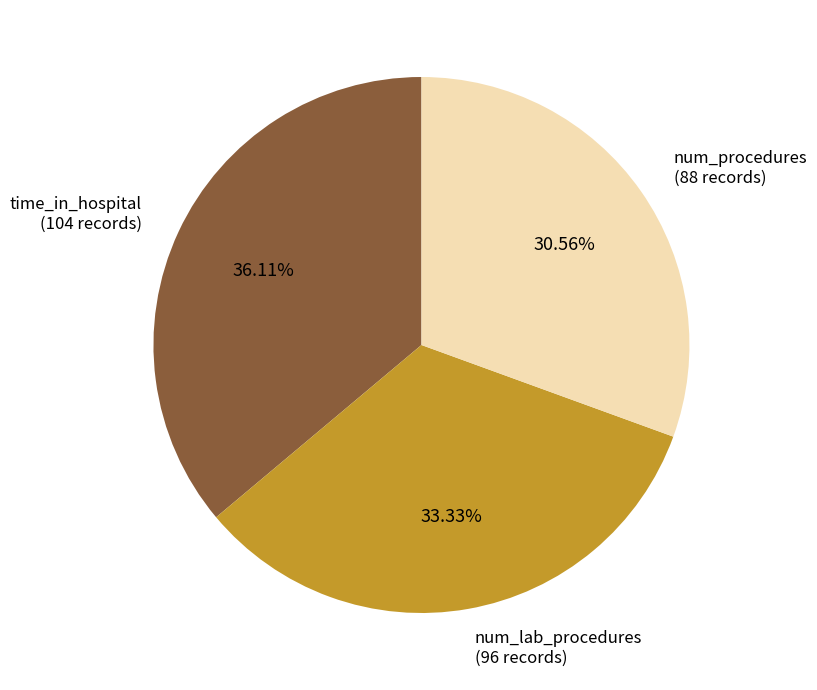

Do num_lab_procedures (96 records) and time_in_hospital (104 records) together represent more than half of the pie?

Yes